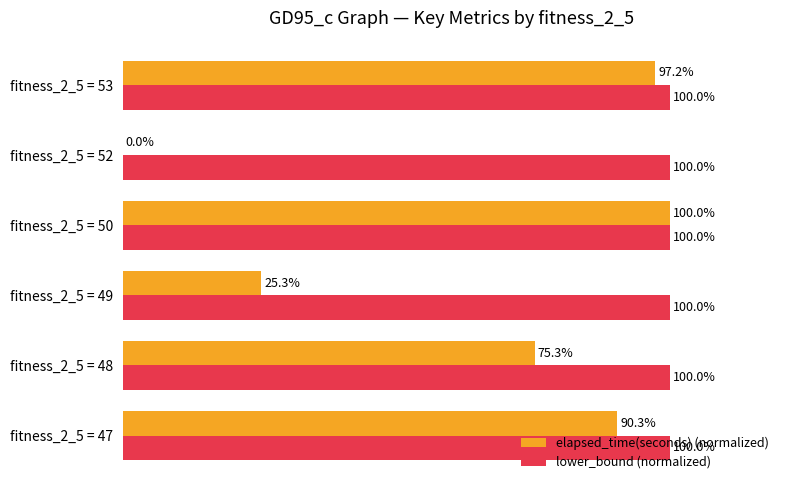

Where is elapsed_time(seconds) (normalized) nearest to the value 49?

fitness_2_5 = 49